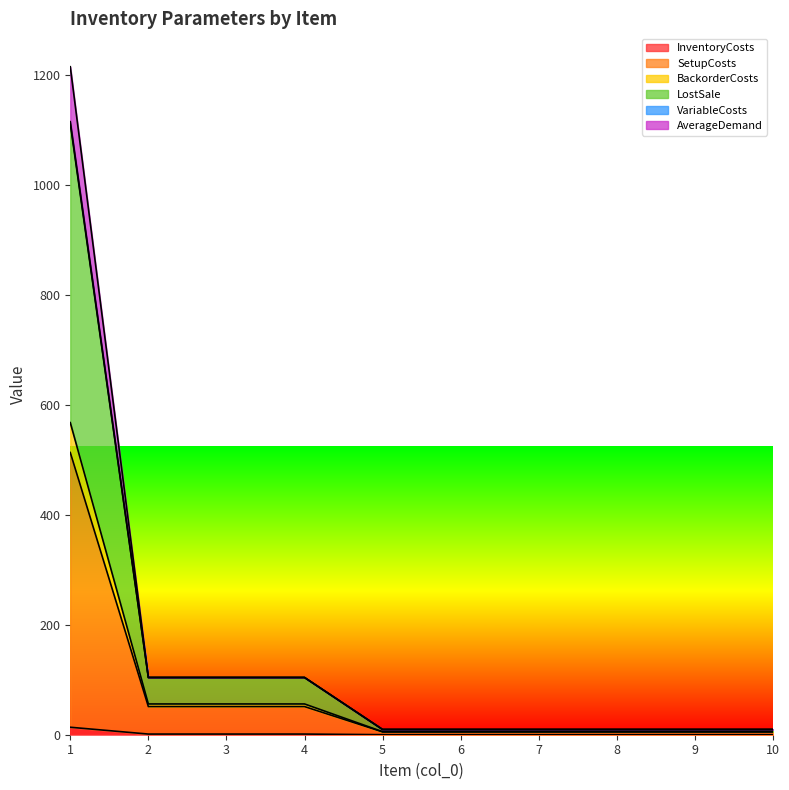

How many lines are shown in the chart?

6